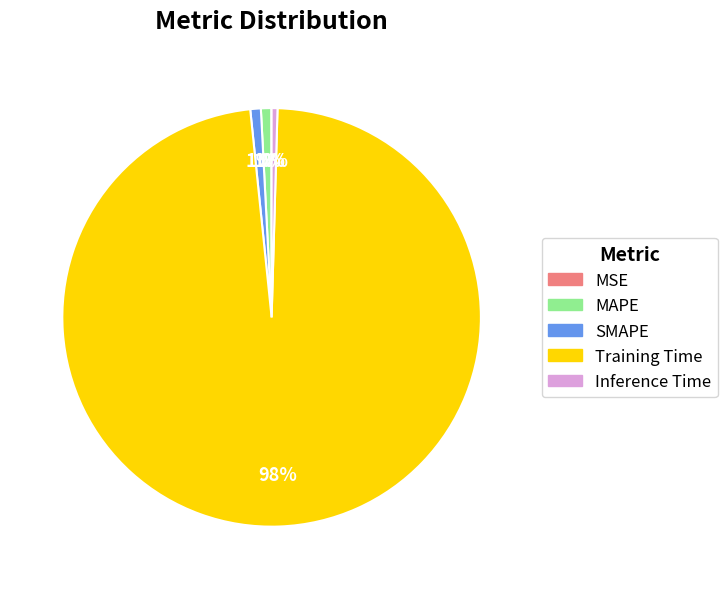

Do Inference Time and Training Time together represent more than half of the pie?

Yes